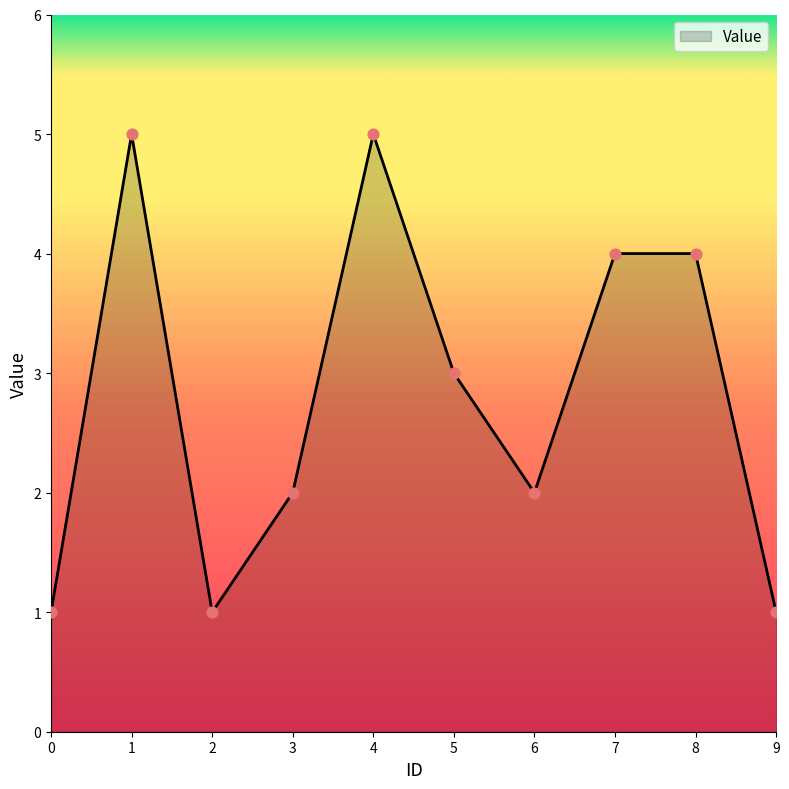

Between 0 and 5, which is larger?

5